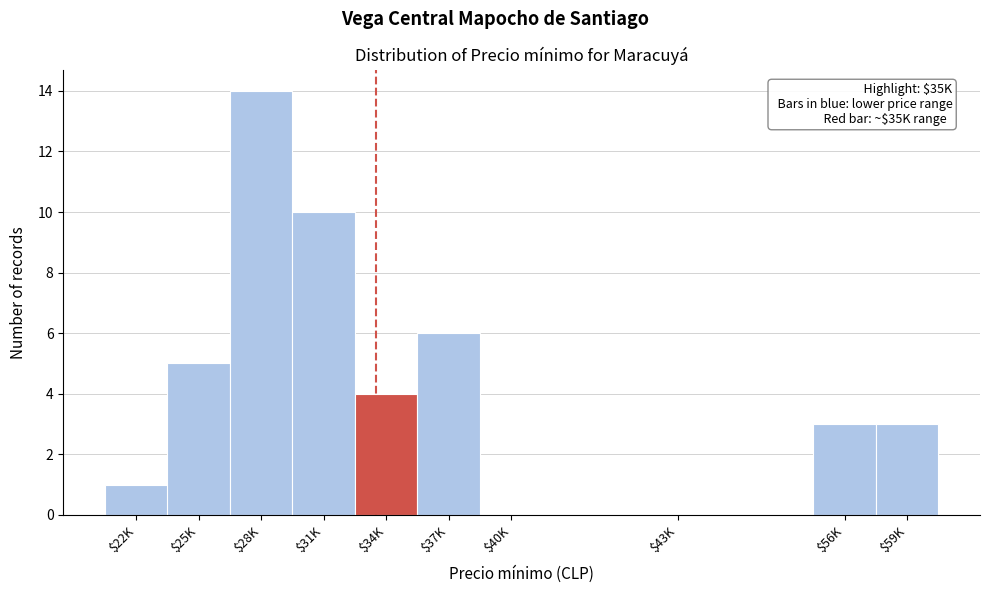

Which category has the highest value across all series?

$28K